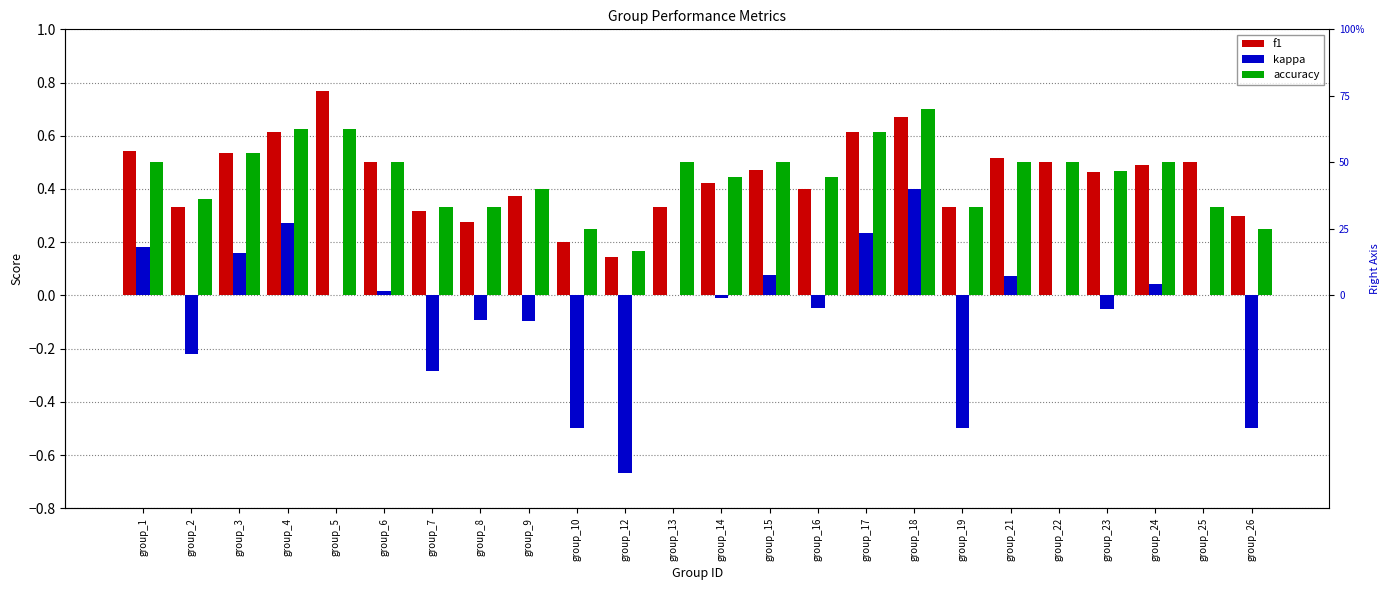

The accuracy series shows 0.5 at group_1. True or false?

True